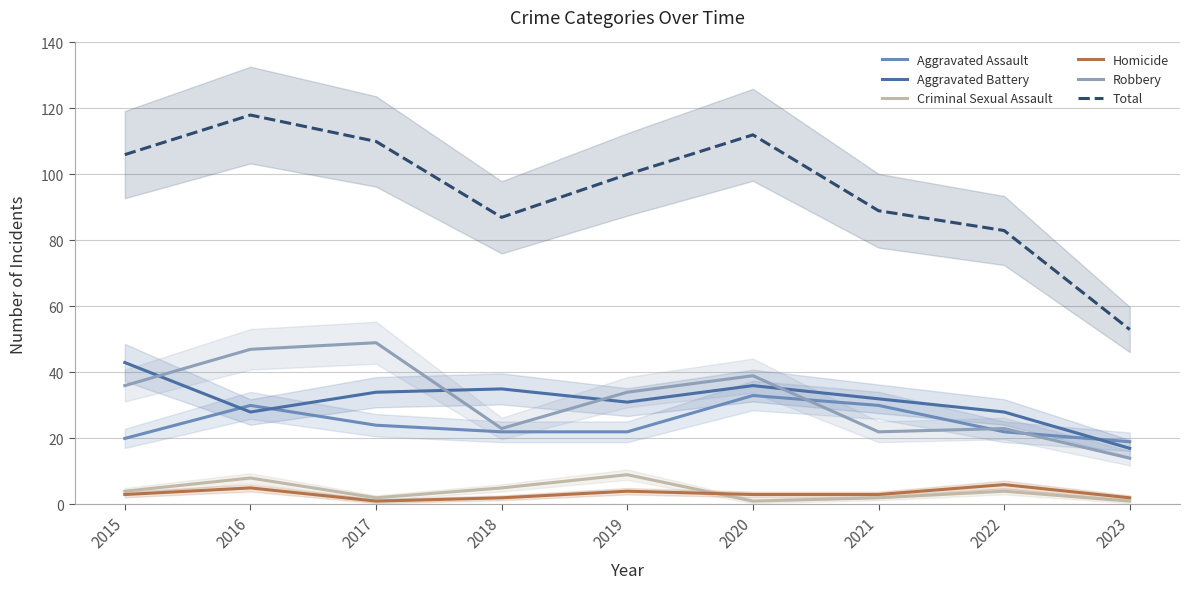

Reading left to right, what are all the values shown in this chart?

Aggravated Assault: 2015=20	2016=30	2017=24	2018=22	2019=22	2020=33	2021=30	2022=22	2023=19
Aggravated Battery: 2015=43	2016=28	2017=34	2018=35	2019=31	2020=36	2021=32	2022=28	2023=17
Criminal Sexual Assault: 2015=4	2016=8	2017=2	2018=5	2019=9	2020=1	2021=2	2022=4	2023=1
Homicide: 2015=3	2016=5	2017=1	2018=2	2019=4	2020=3	2021=3	2022=6	2023=2
Robbery: 2015=36	2016=47	2017=49	2018=23	2019=34	2020=39	2021=22	2022=23	2023=14
Total: 2015=106	2016=118	2017=110	2018=87	2019=100	2020=112	2021=89	2022=83	2023=53